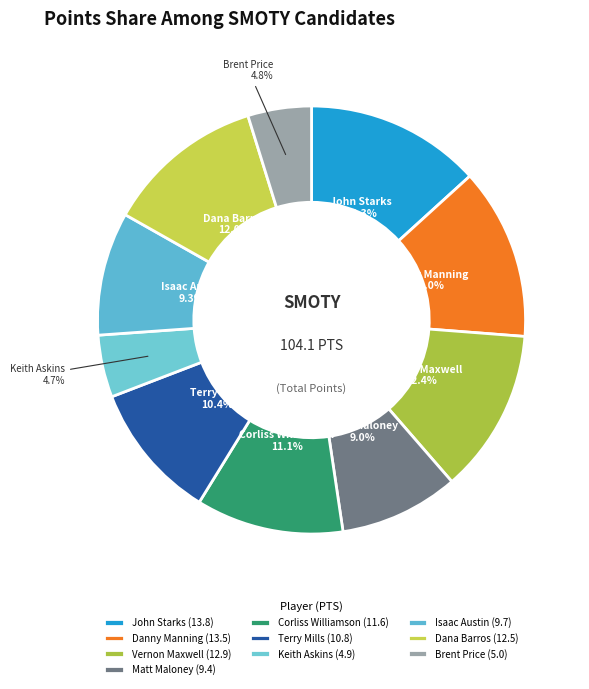

Between Terry Mills and Keith Askins, which is larger?

Terry Mills